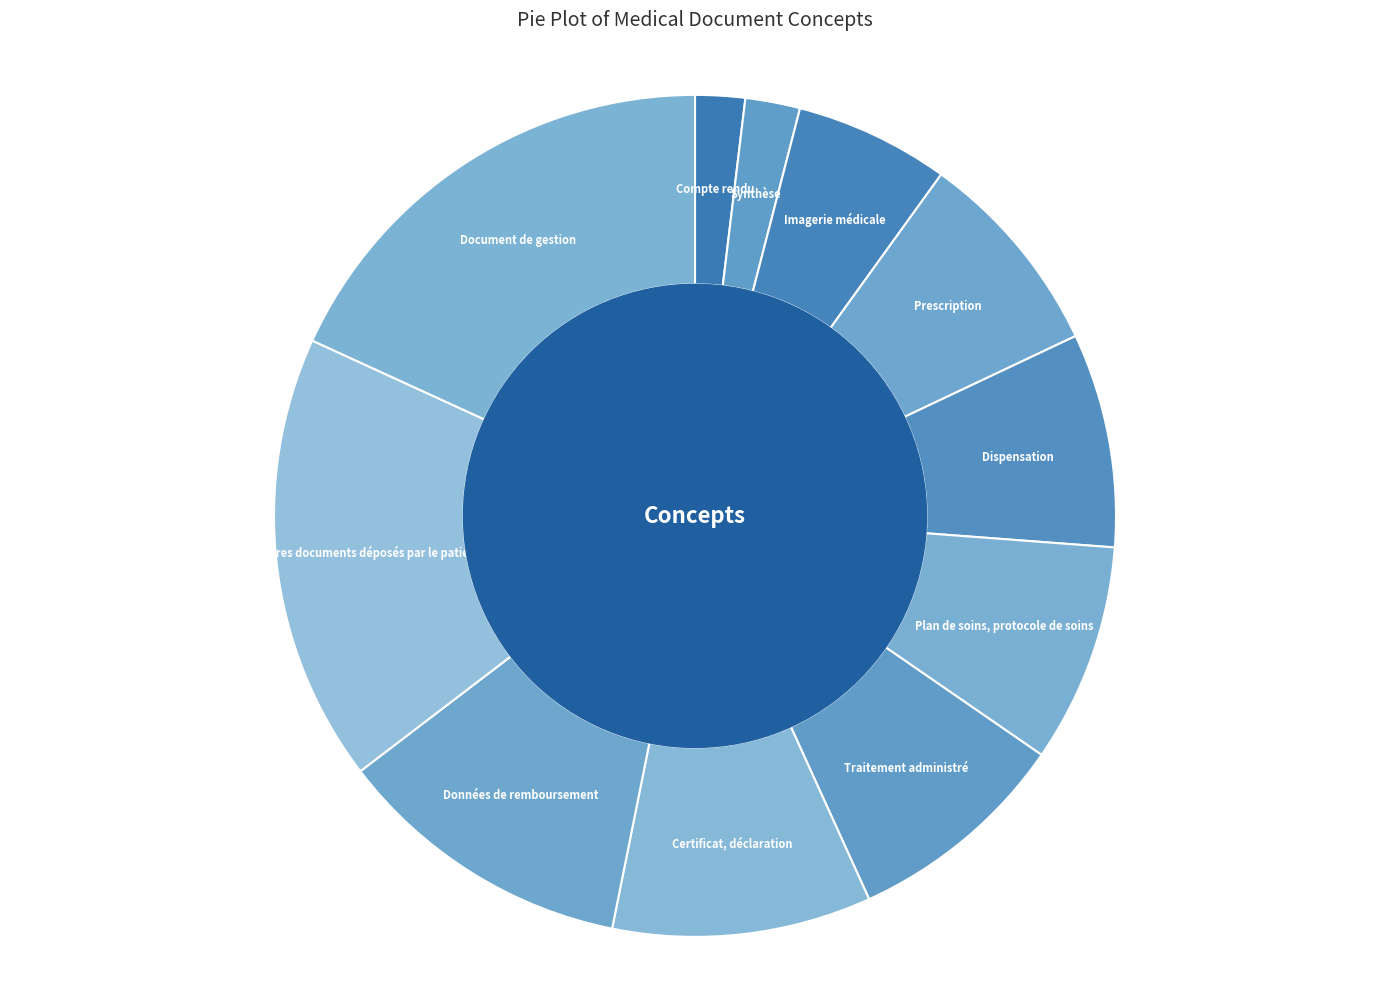

Count the number of slices in the pie.

11